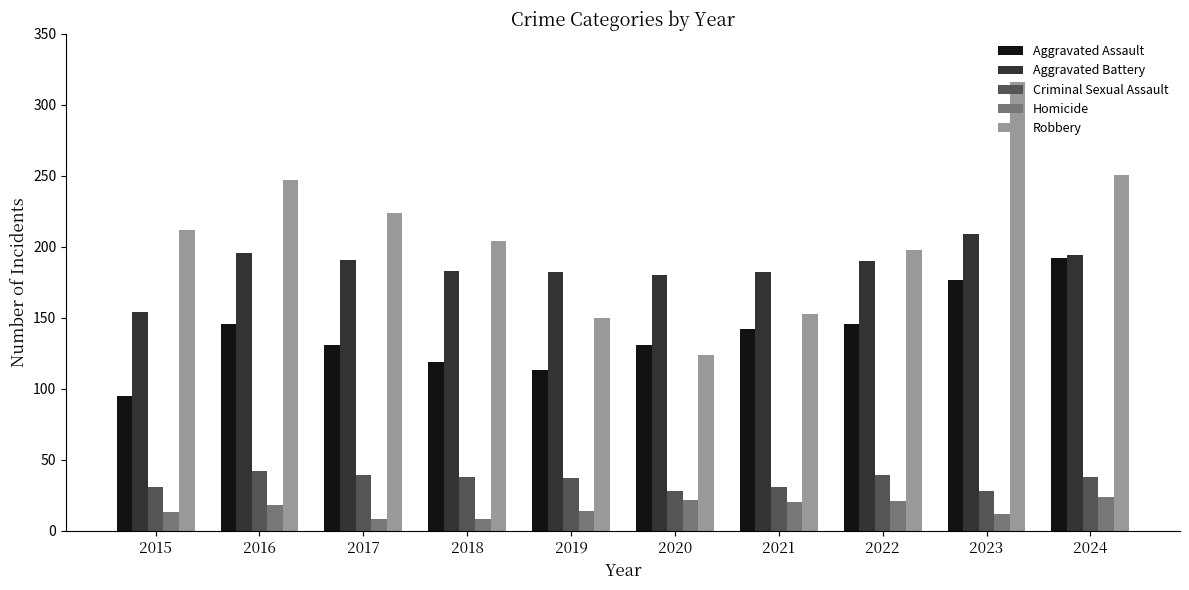

What is the sum of the Robbery values at 2017 and 2015?

436